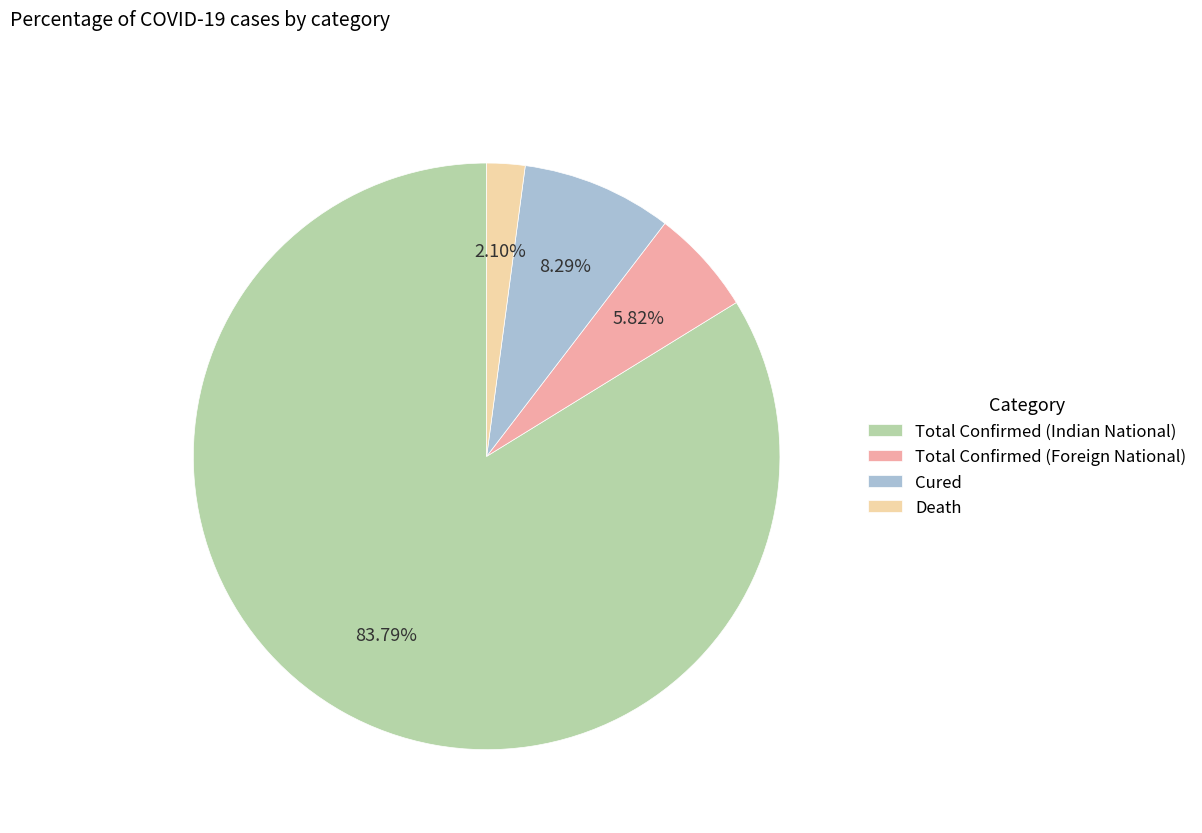

What percentage is the Total Confirmed (Indian National) slice, to the nearest percent?

84%